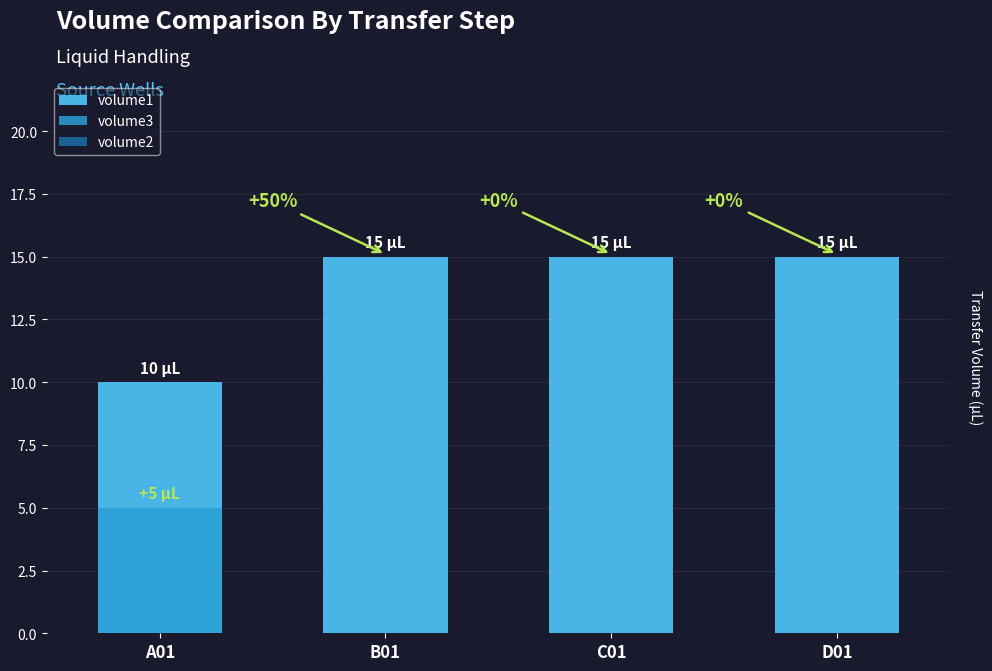

What is the average value of the volume3 series?

1